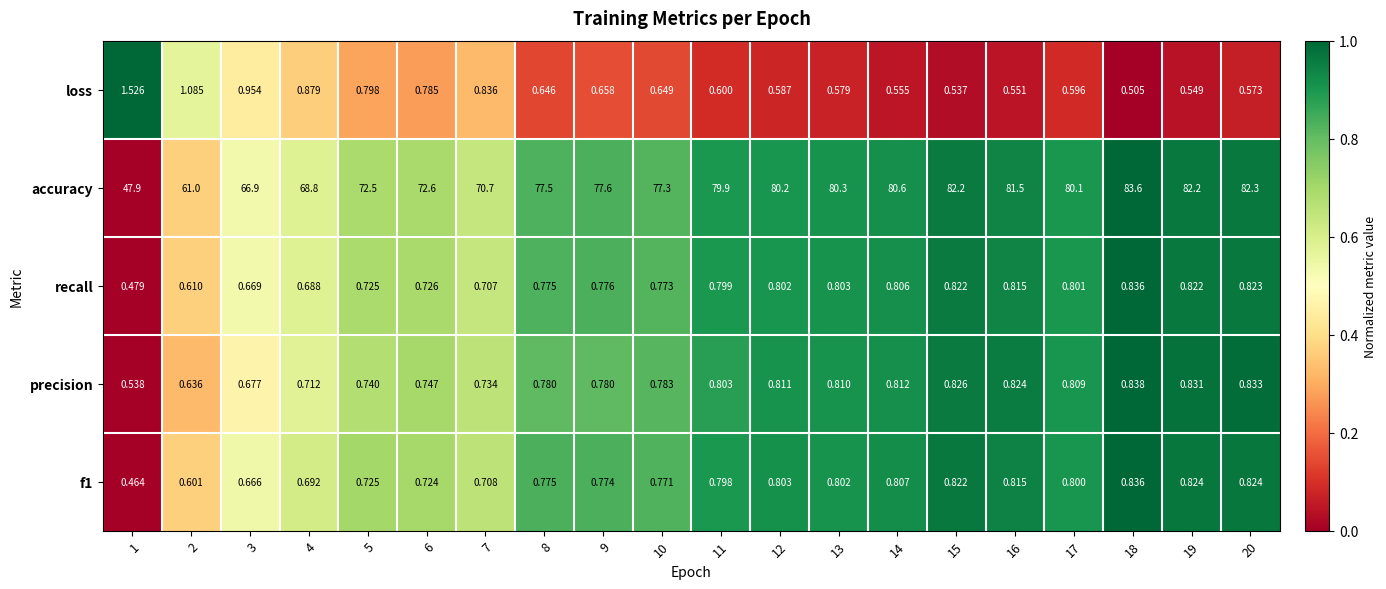

Which series changed the most between 5 and 16?

accuracy